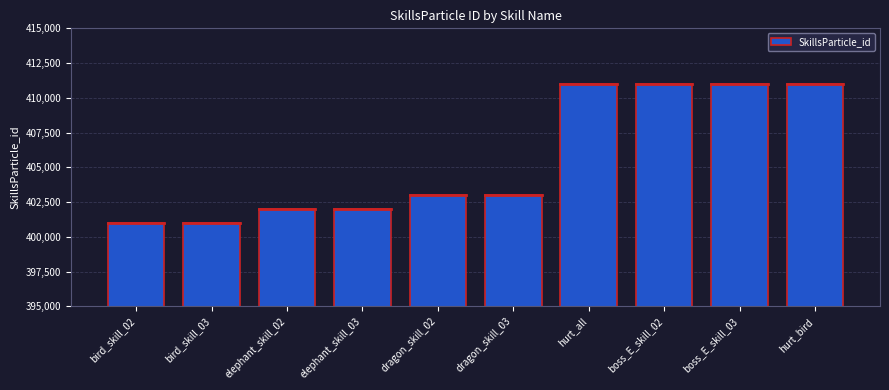

What is the label of the 9th bar from the left?

boss_E_skill_03